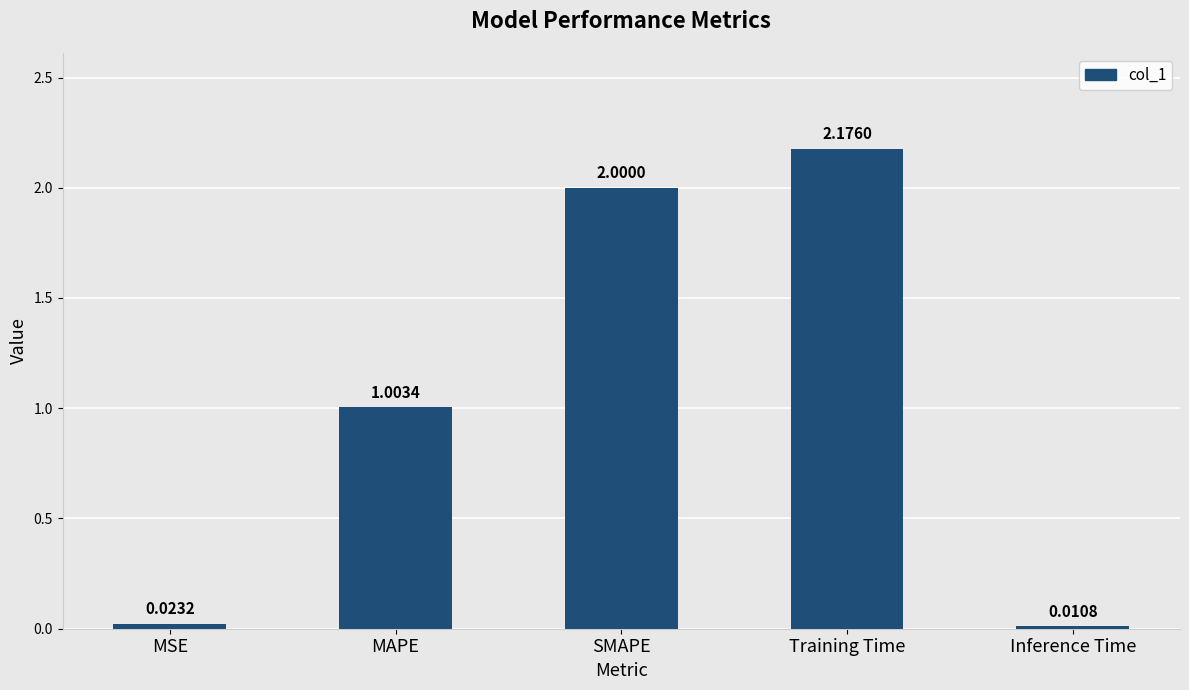

What is the sum of the values at MAPE and MSE?

1.0